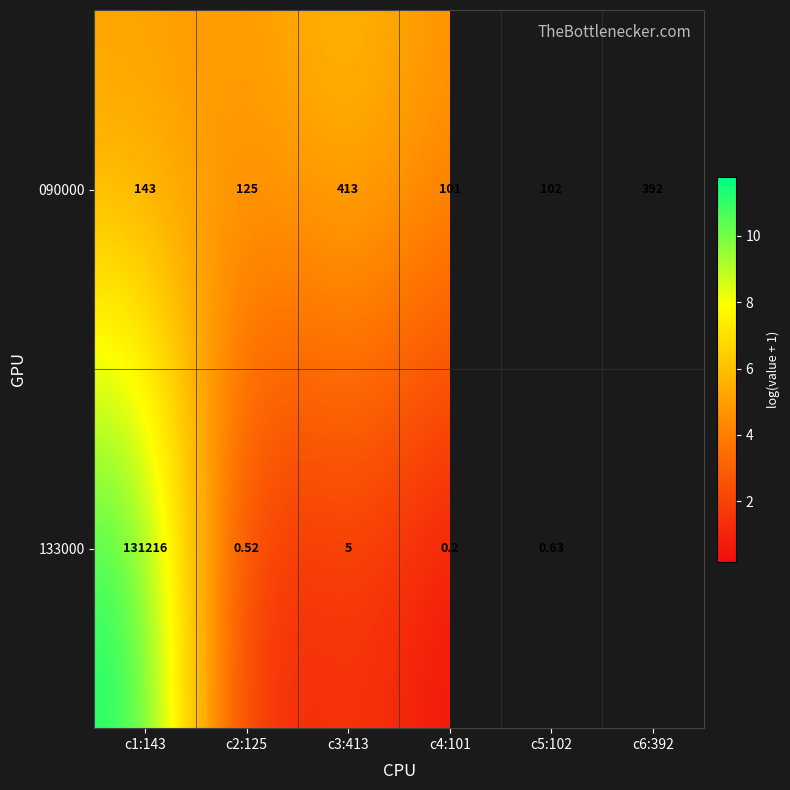

Rank the categories by 090000 value from highest to lowest.

c3:413, c6:392, c1:143, c2:125, c5:102, c4:101